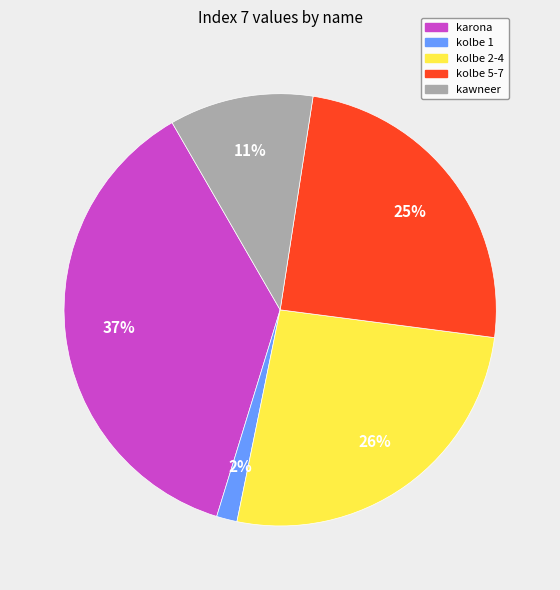

Is there a majority slice in this chart?

No